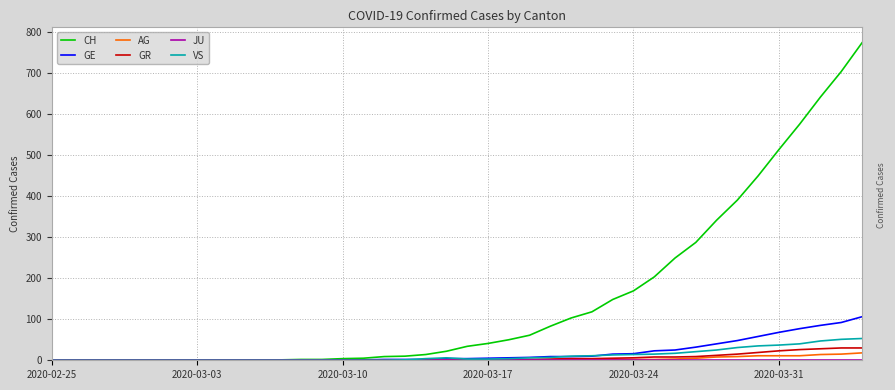

Which series ends up on top after the final intersection of GE and VS?

GE